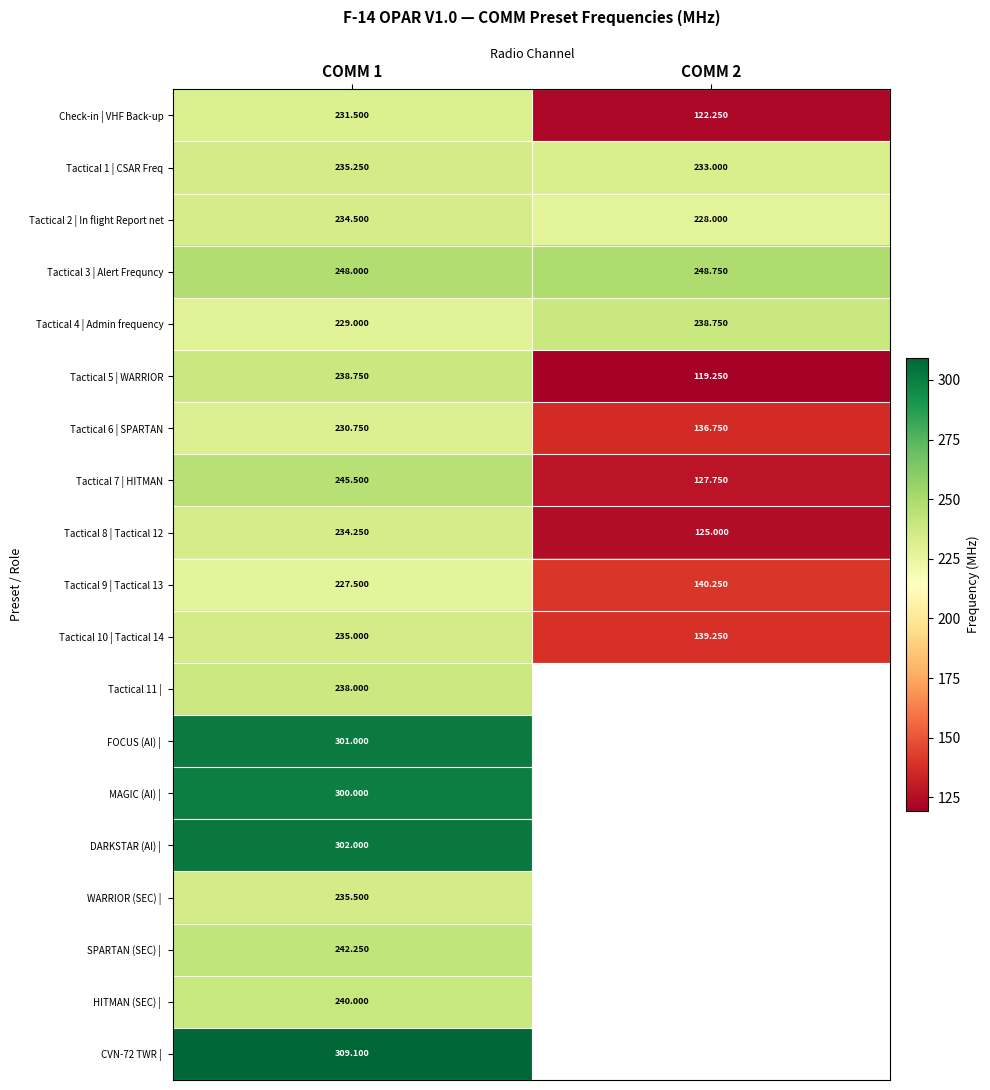

Is the value of Check-in | VHF Back-up at COMM 2 greater than the value of Tactical 6 | SPARTAN at COMM 1?

No